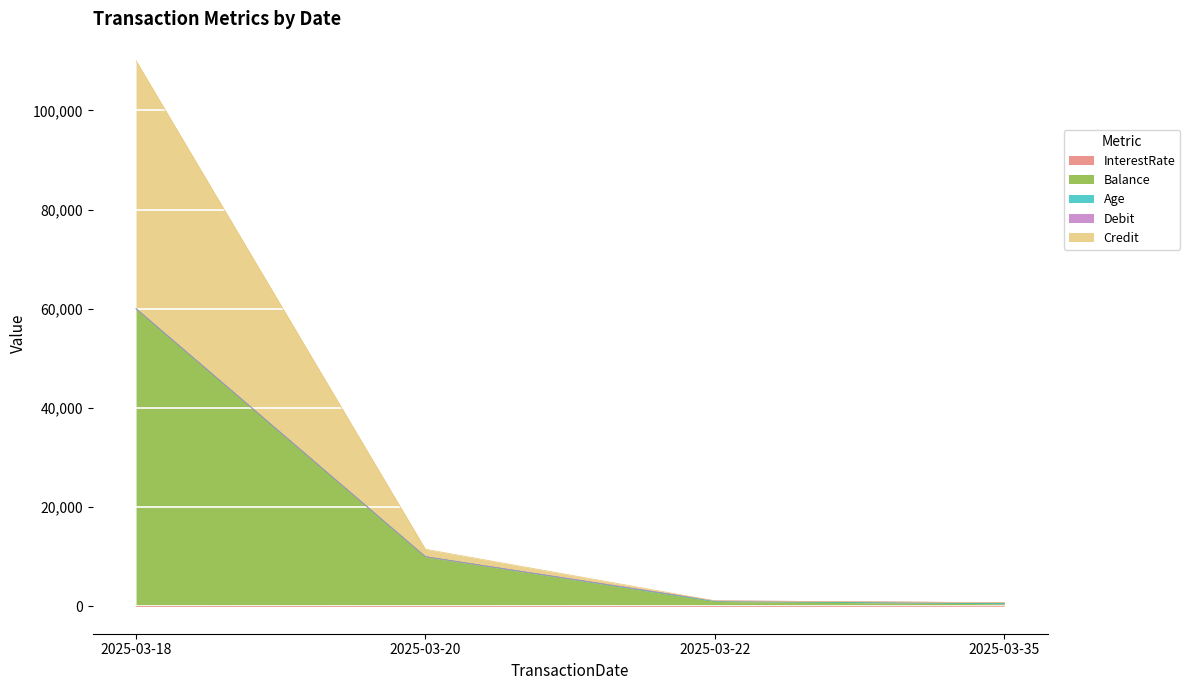

At which category is the sum across all series the highest?

2025-03-18